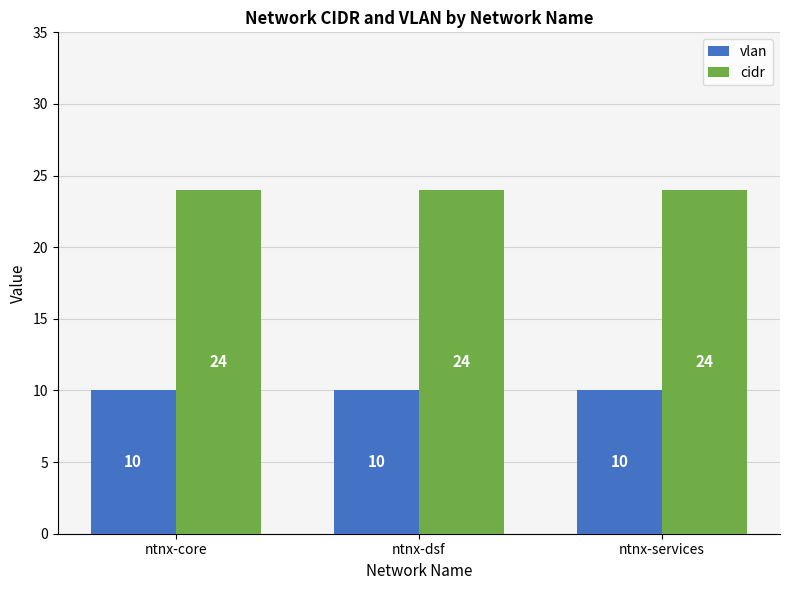

Reading left to right, extract all data points from this chart.

vlan: 10	10	10
cidr: 24	24	24